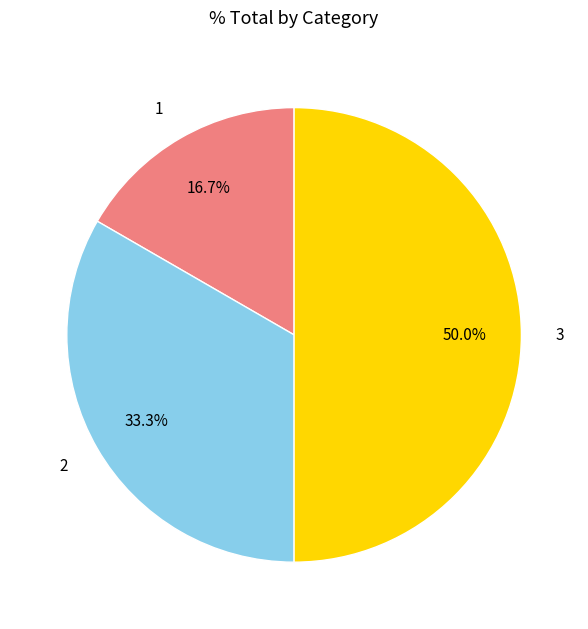

Does 1 represent more than half of the total?

No